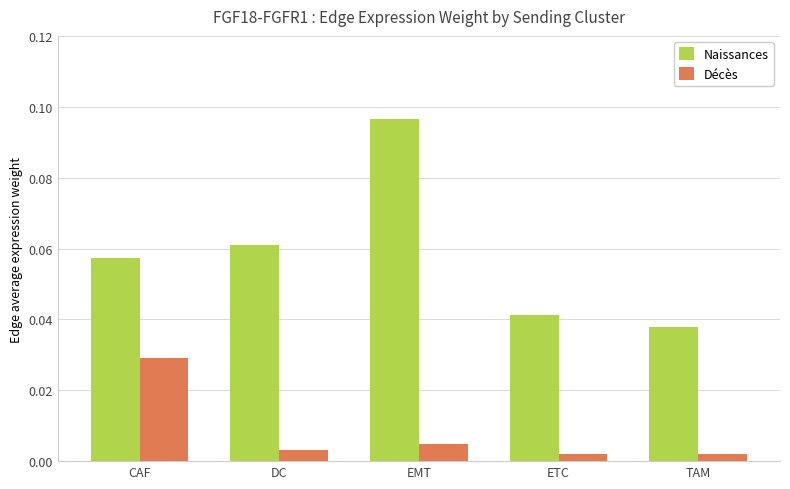

Which series has the largest total across all categories?

Naissances